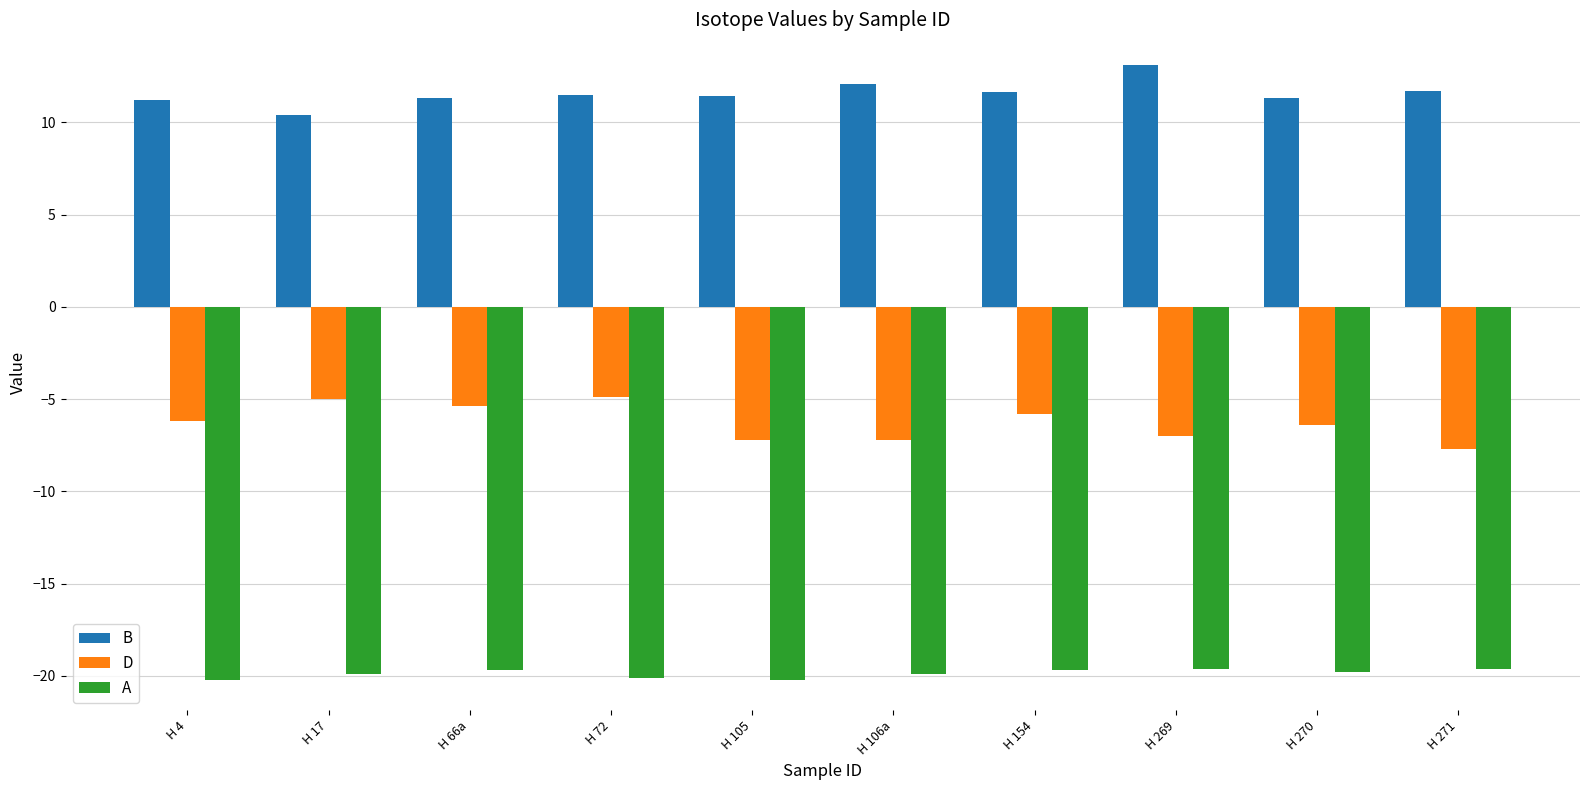

What is the spread (max minus min) of values at H 270?

31.1